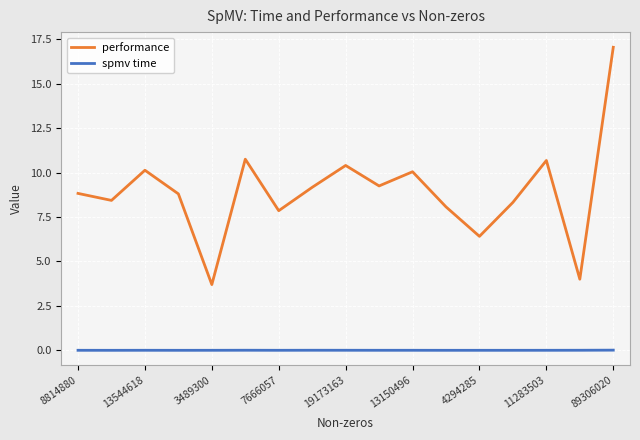

Rank the series by their maximum value, from highest to lowest.

performance, spmv time